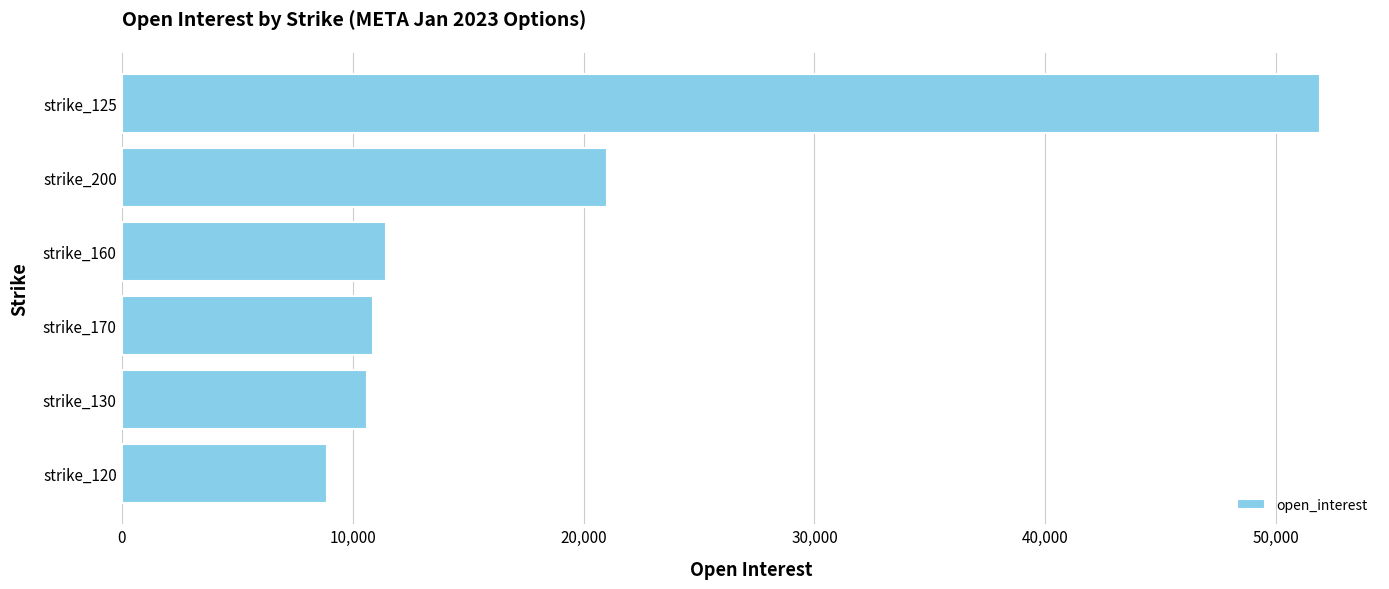

What is the ratio of the value at strike_125 to the value at strike_160?

4.5